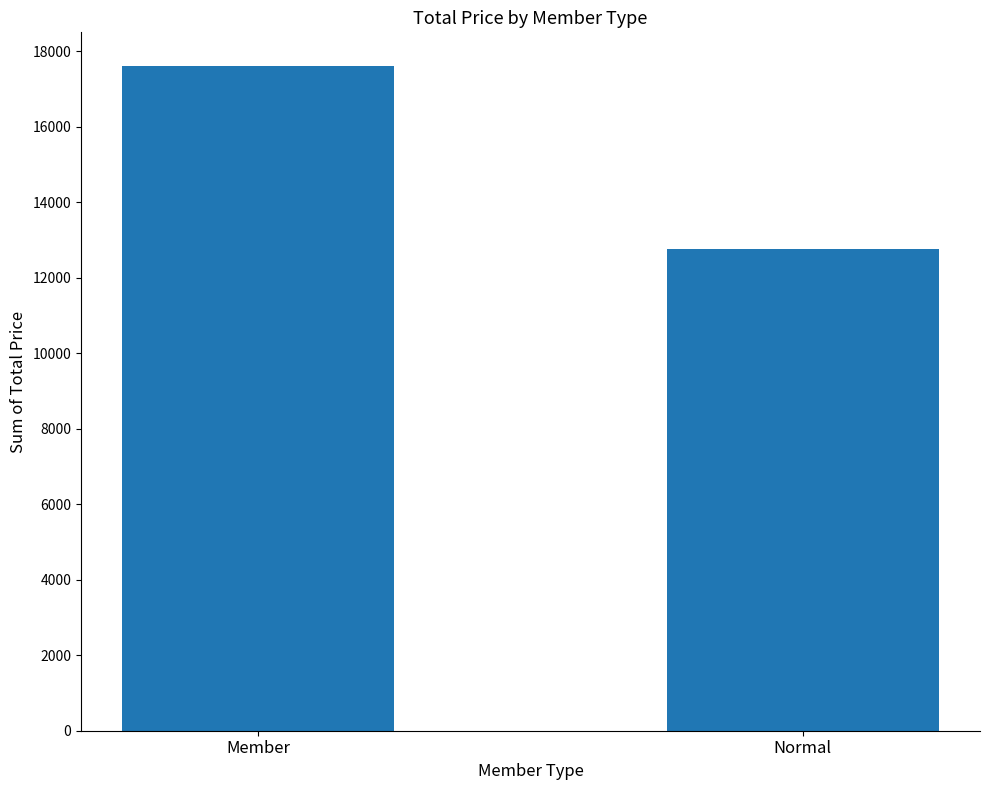

What position from the left is Member?

1